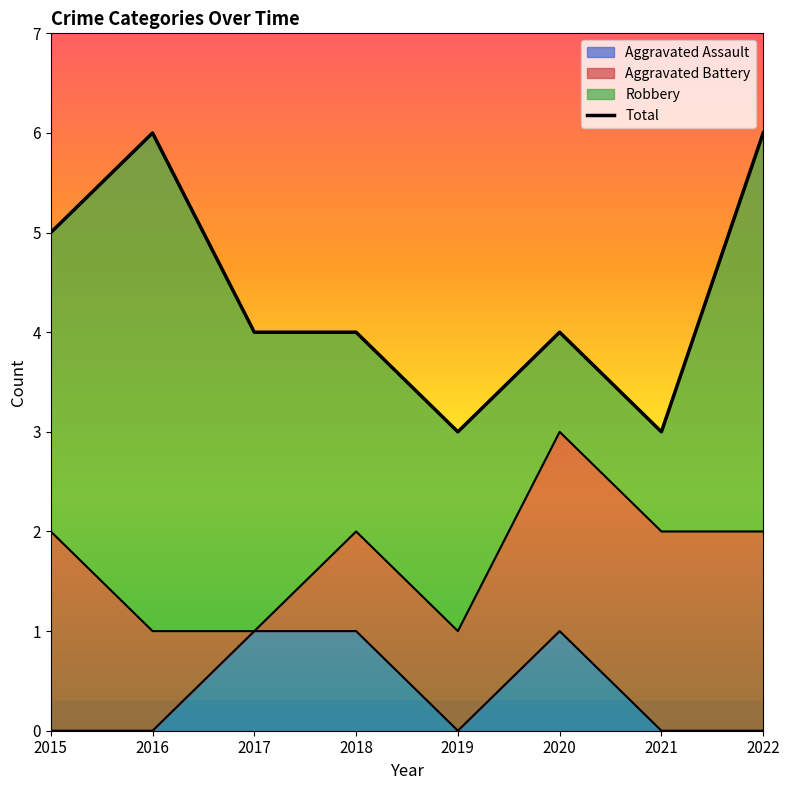

Does the chart display data point markers on the line(s)?

No